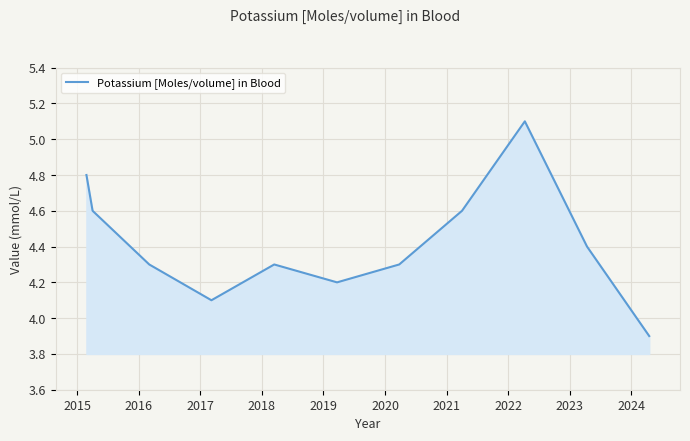

What is the greatest value displayed?

5.1